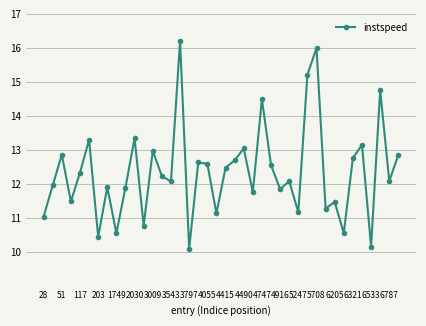

Does the chart have visible grid lines?

Yes